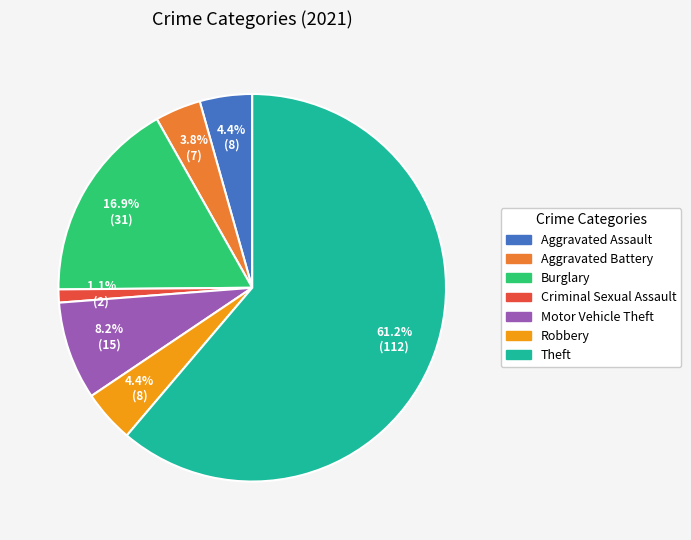

What is the majority slice?

Theft